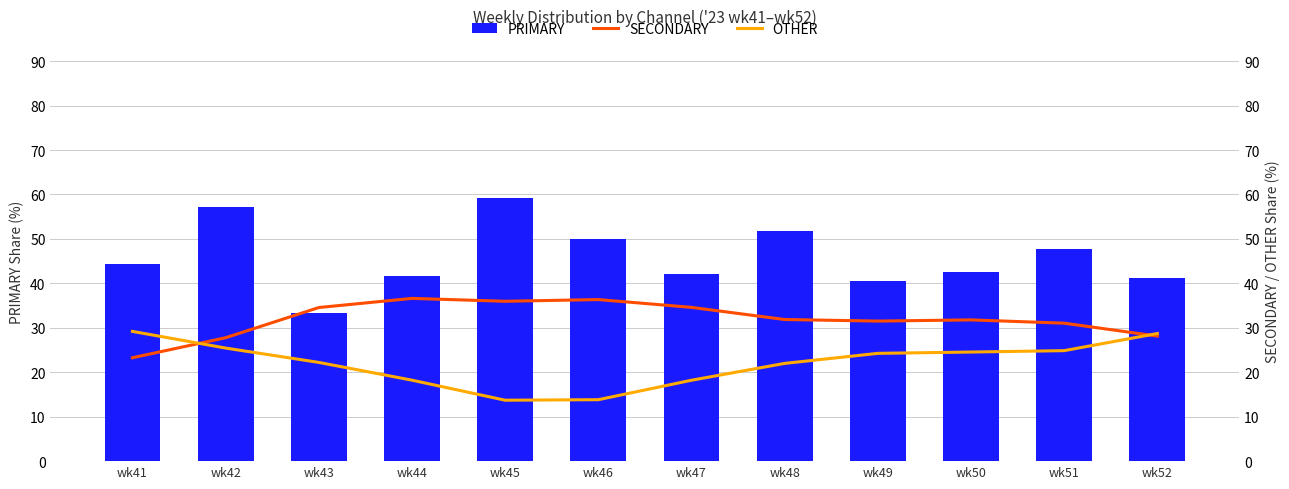

Reading left to right, extract all data points from this chart.

PRIMARY: 44.4	57.1	33.3	41.7	59.1	50.0	42.1	51.9	40.5	42.5	47.6	41.2
SECONDARY: 23.3	27.8	34.6	36.6	36.0	36.4	34.6	31.9	31.5	31.8	31.0	28.1
OTHER: 29.2	25.4	22.2	18.2	13.7	13.8	18.2	22.0	24.2	24.5	24.9	28.7